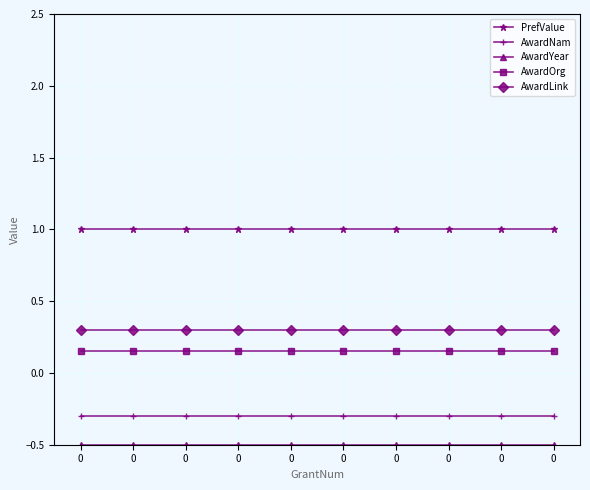

How many distinct data groups are displayed?

5